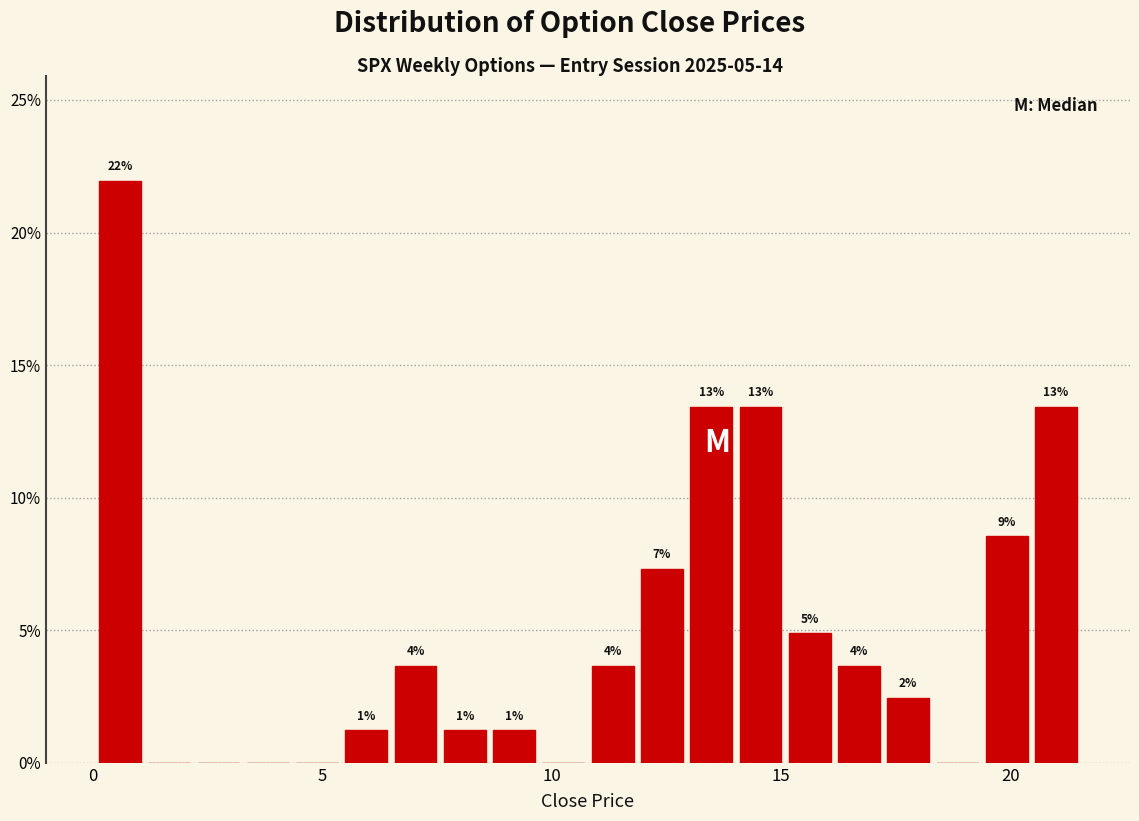

Around what value on the x-axis is the tallest bar? Give the approximate position of its centre, as read against the axis.

0.5